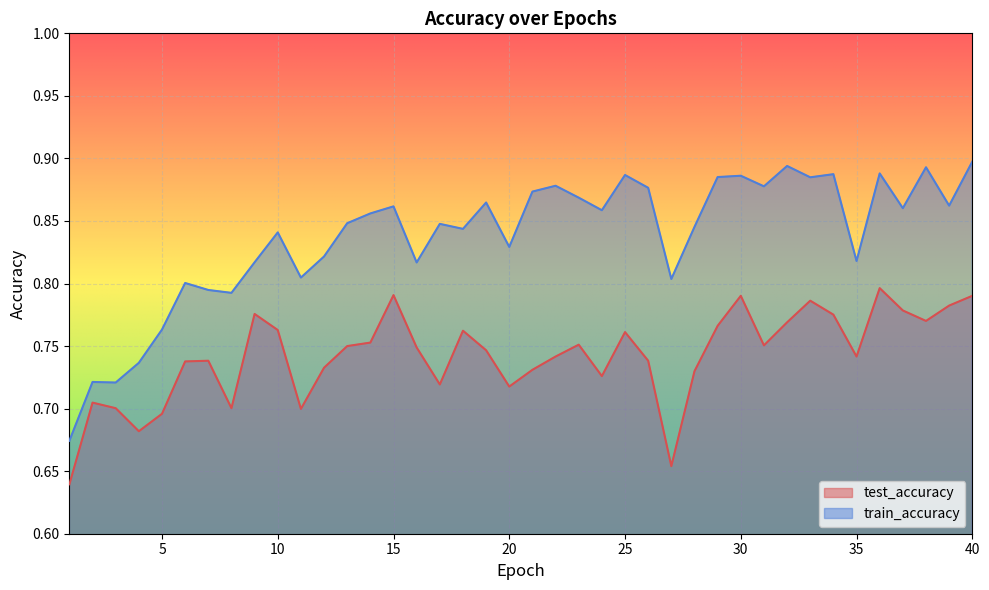

Between 3 and 25, which series saw the biggest shift?

train_accuracy